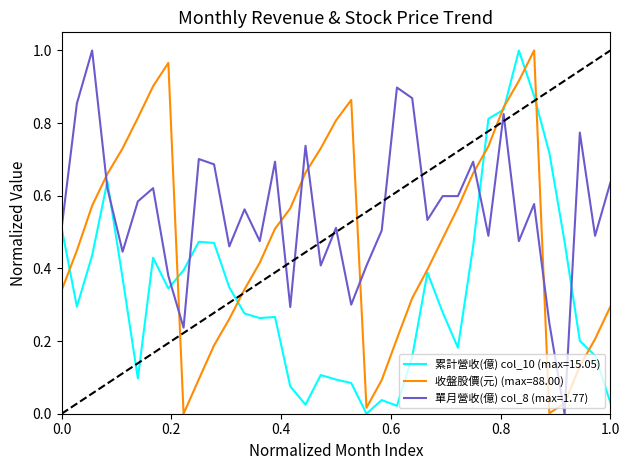

After their last crossing, which series has the higher values: 收盤股價(元) (max=88.00) or 單月營收(億) col_8 (max=1.77)?

單月營收(億) col_8 (max=1.77)